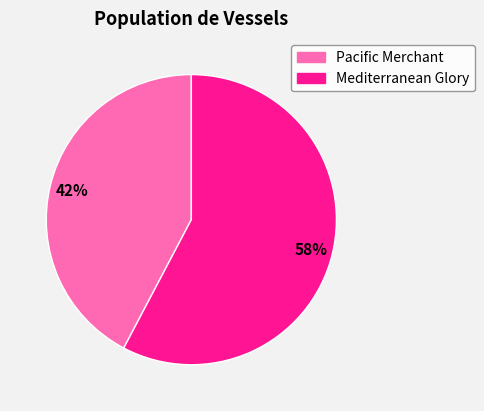

To the nearest percent, what portion does Pacific Merchant represent?

42%